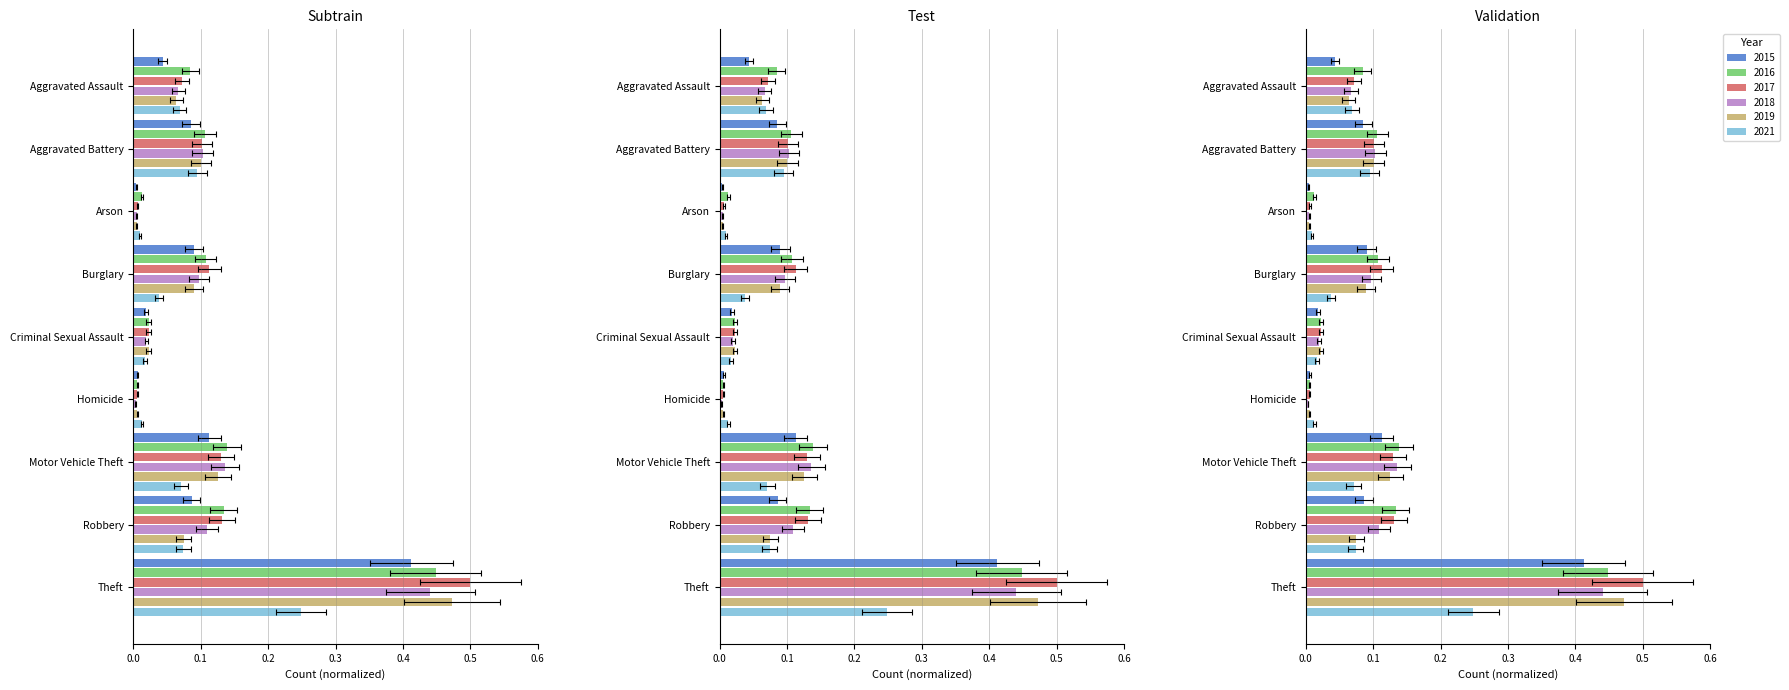

True or false: 2018 has a value of 0.1 at Aggravated Assault.

True